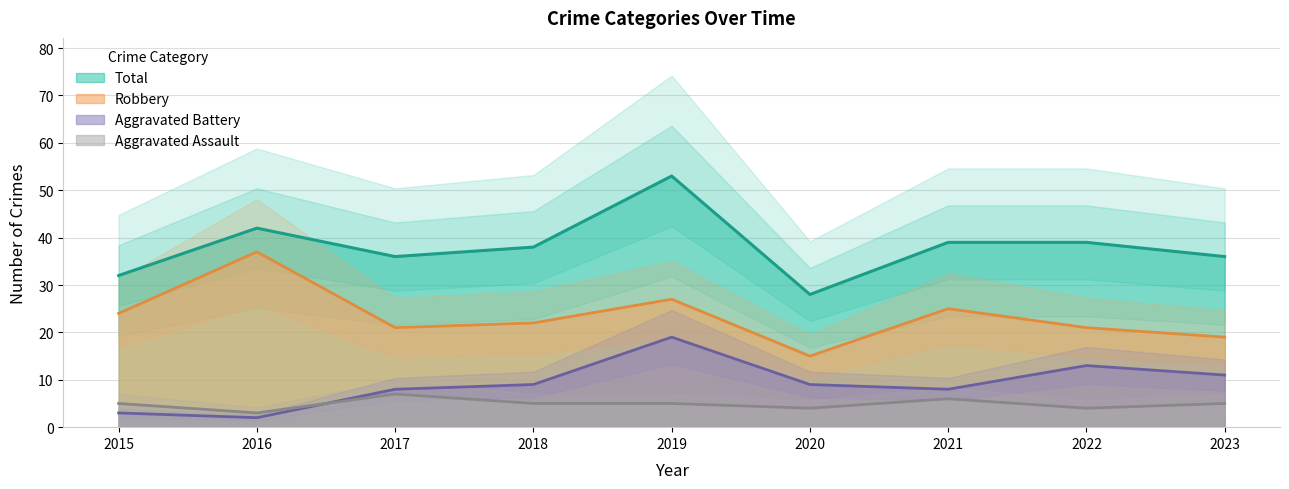

Reading left to right, list all the values displayed in this chart.

Aggravated Assault: 5	3	7	5	5	4	6	4	5
Aggravated Battery: 3	2	8	9	19	9	8	13	11
Robbery: 24	37	21	22	27	15	25	21	19
Total: 32	42	36	38	53	28	39	39	36